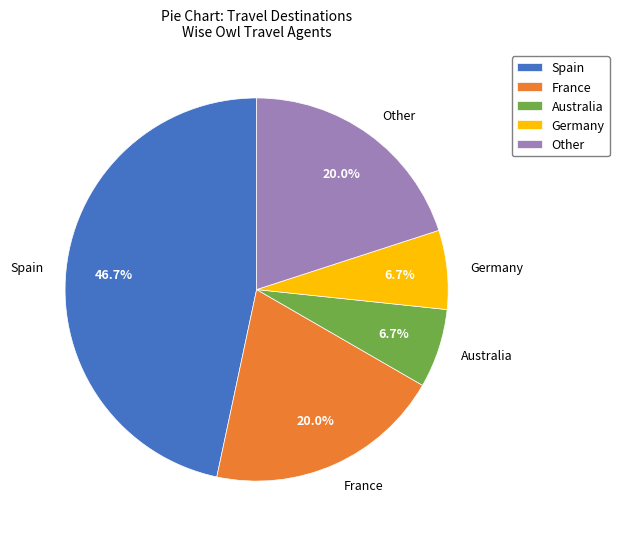

To the nearest percent, what is the combined percentage of Germany and Other?

27%